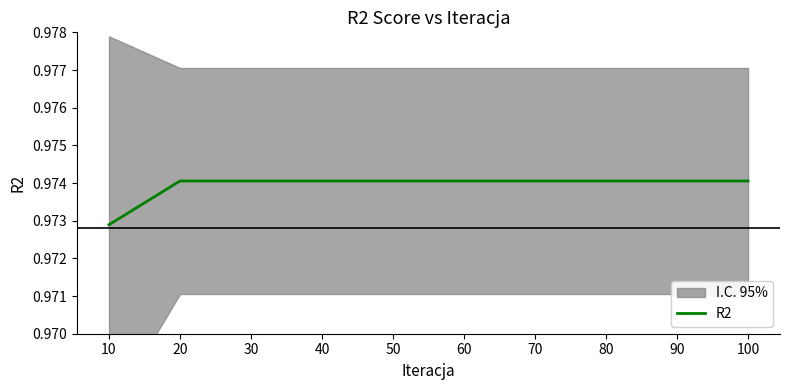

The chart shows a value of 0.3 at 70. True or false?

False